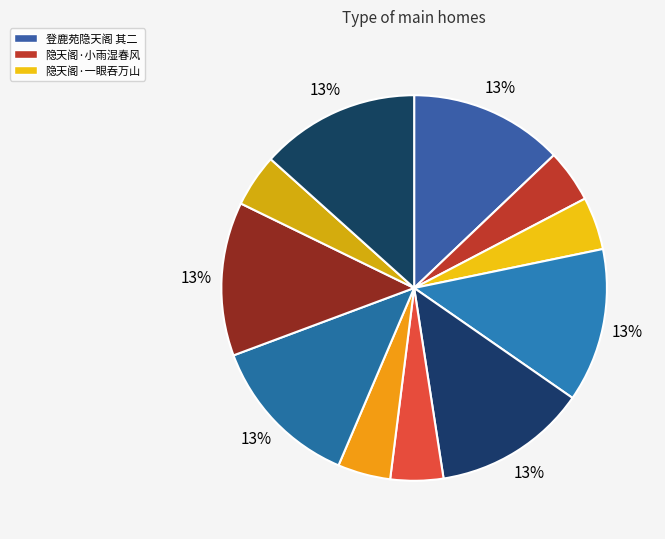

Count the number of slices in the pie.

11